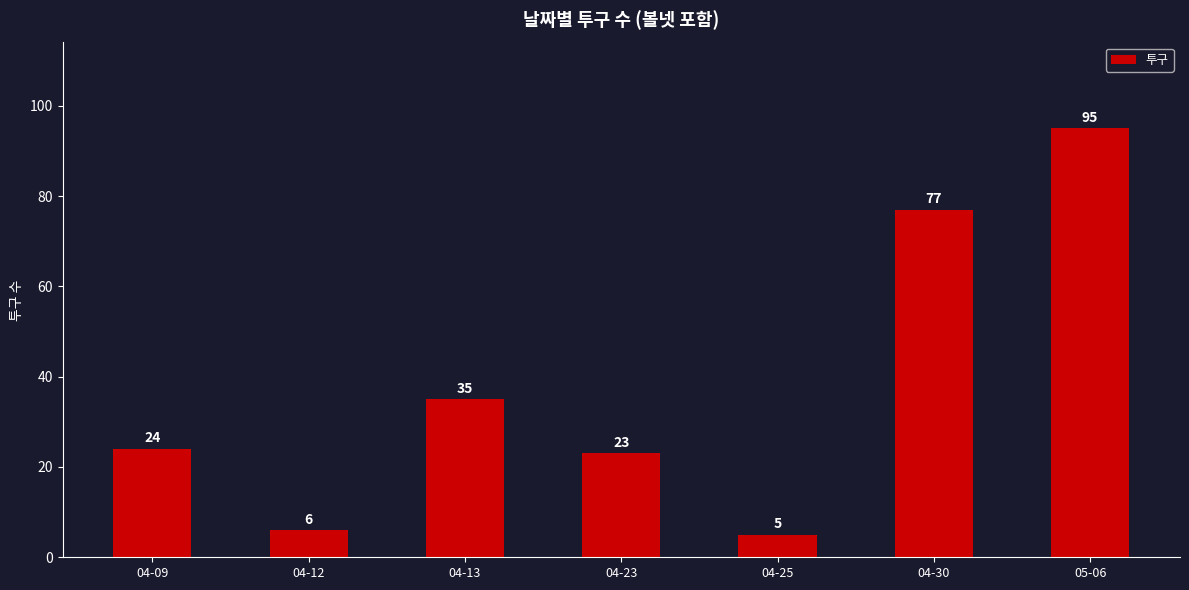

The chart shows a value of 6 at 04-12. True or false?

True